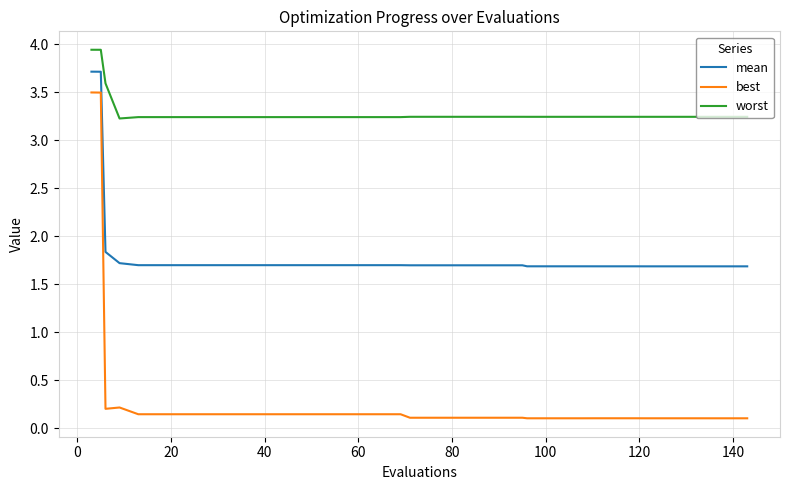

Does the chart display data point markers on the line(s)?

No